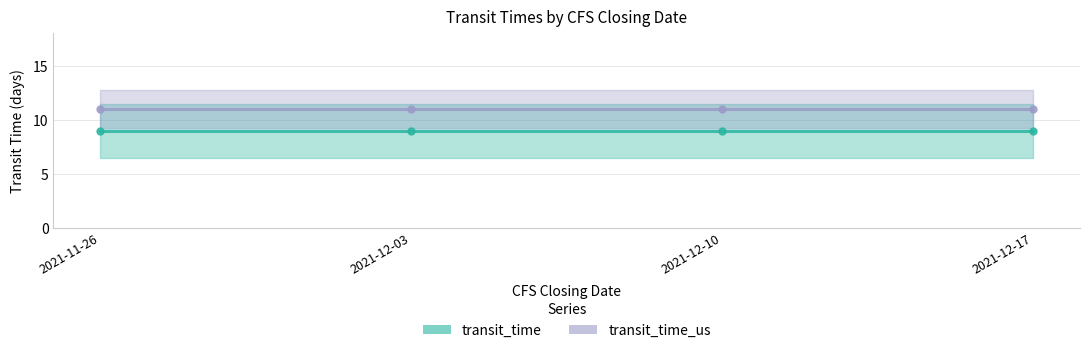

Between 2021-12-10 and 2021-11-26, which is larger?

2021-12-10